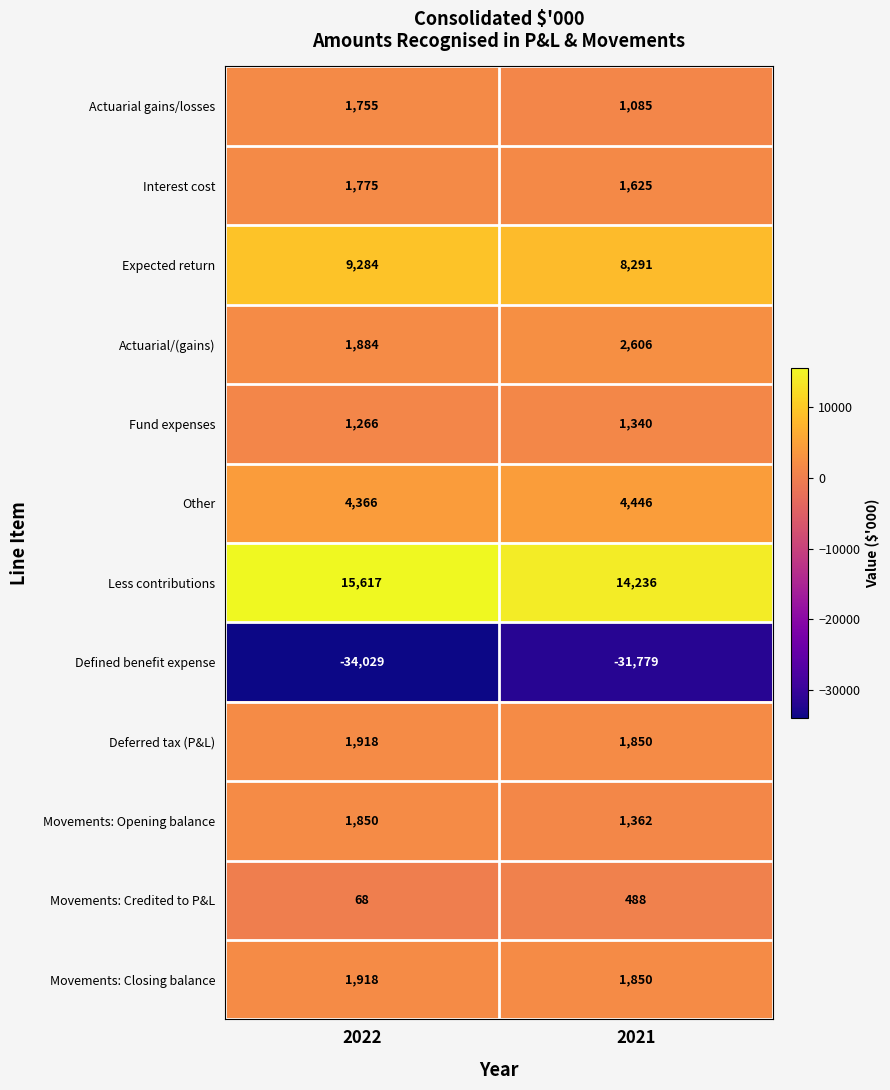

Rank the categories by Less contributions value from lowest to highest.

2021, 2022